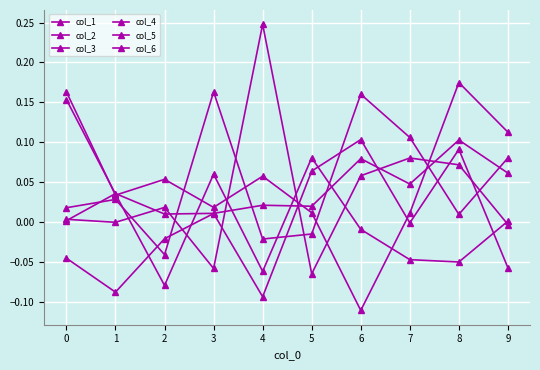

How many data points does each series have?

10